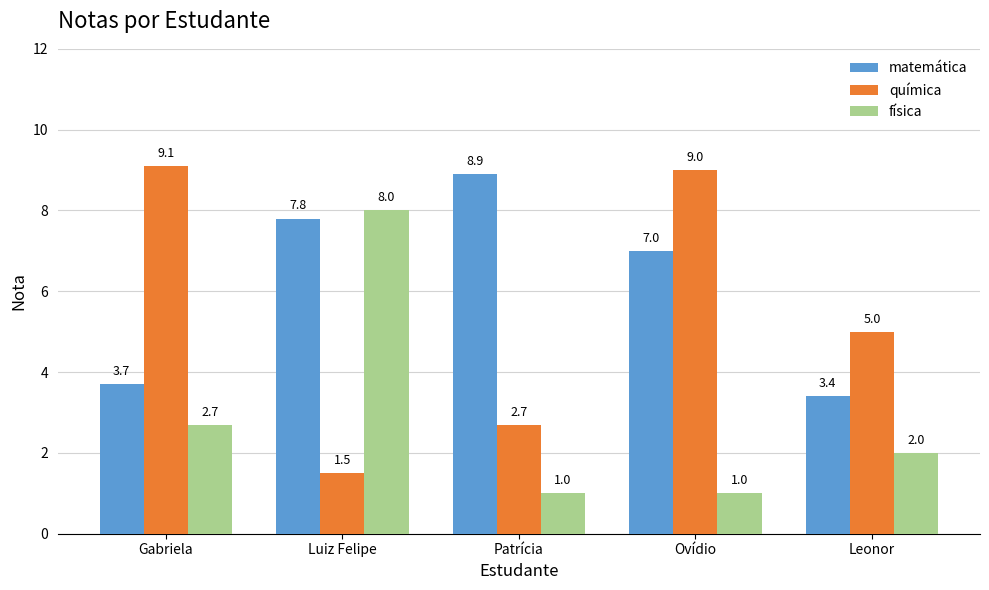

Between Gabriela and Ovídio, which series saw the biggest shift?

matemática